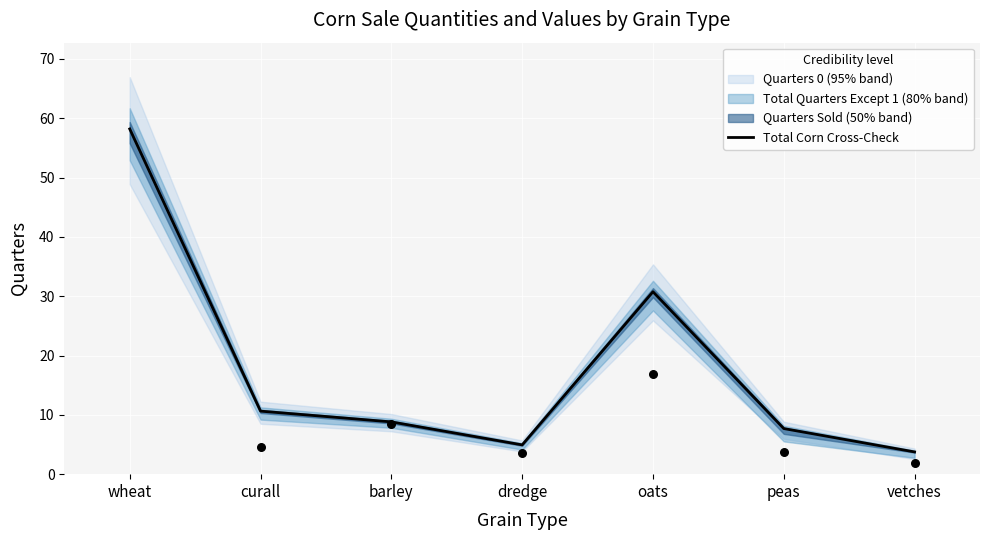

What is the ratio of the value at curall to the value at dredge?

2.2